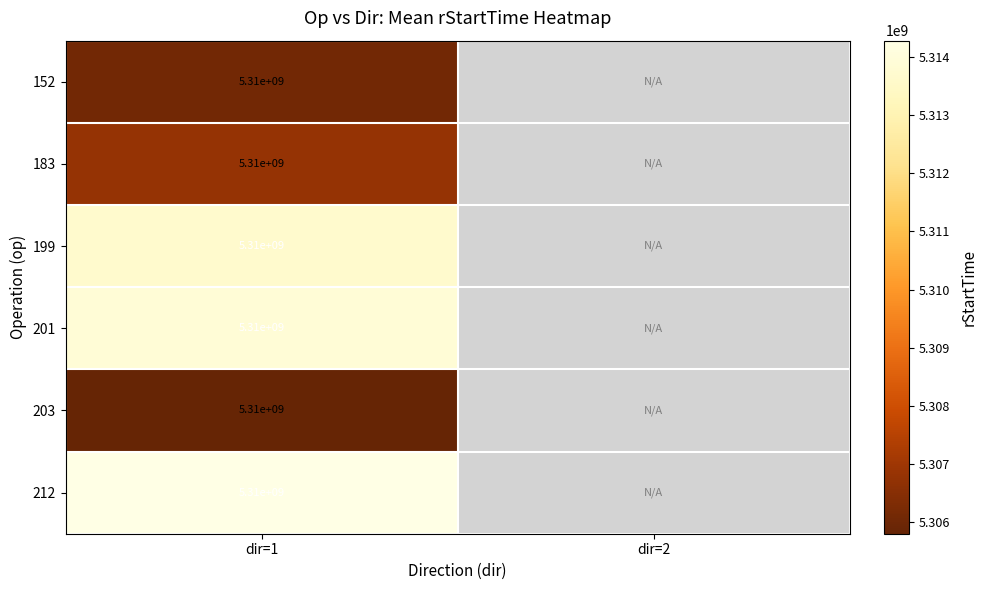

Is it true that 183 equals 9192621012.9 at dir=1?

False